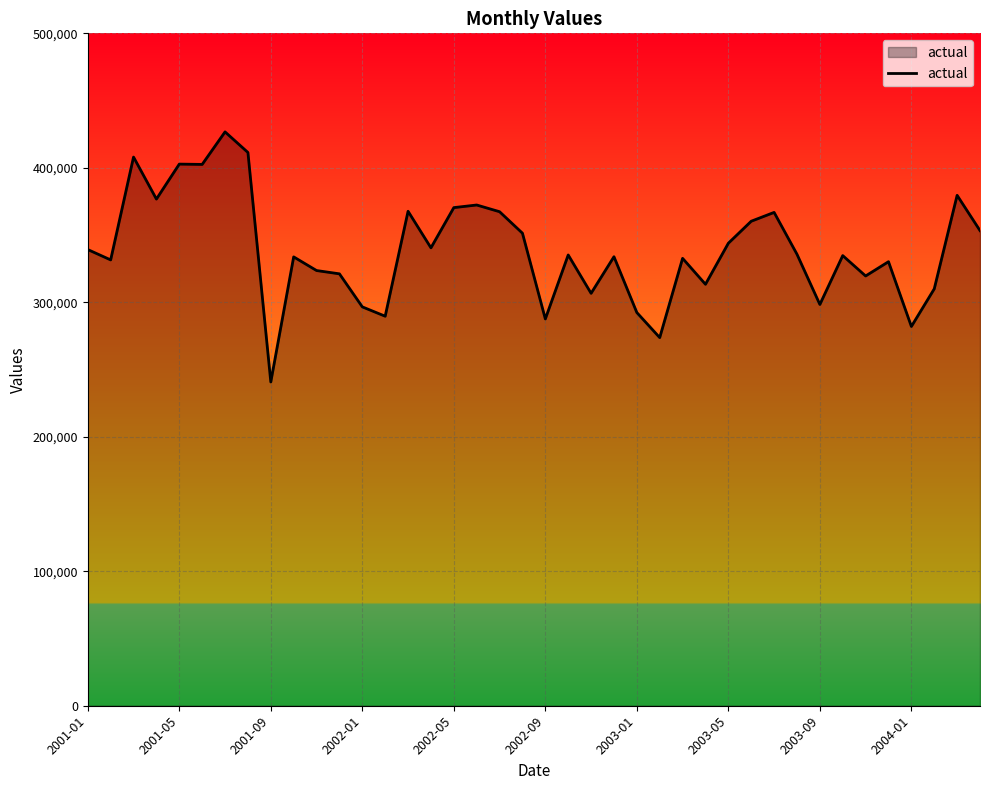

What is the smallest value displayed?

240744